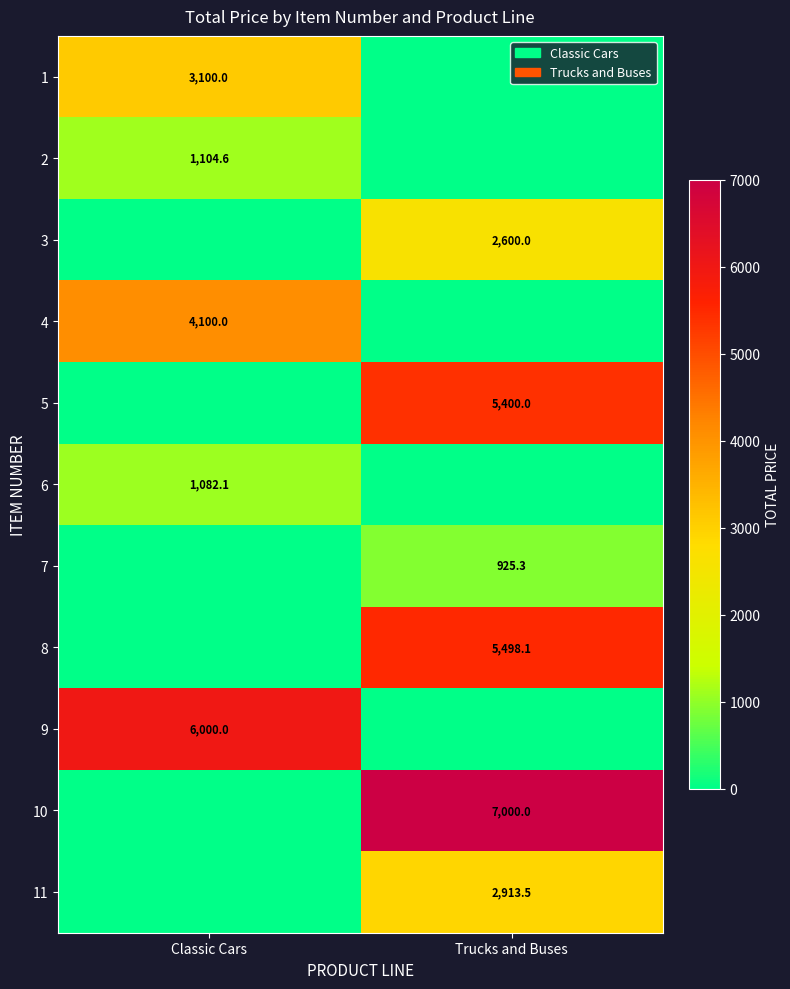

True or false: 7 has a value of 925.3 at Trucks and Buses.

True